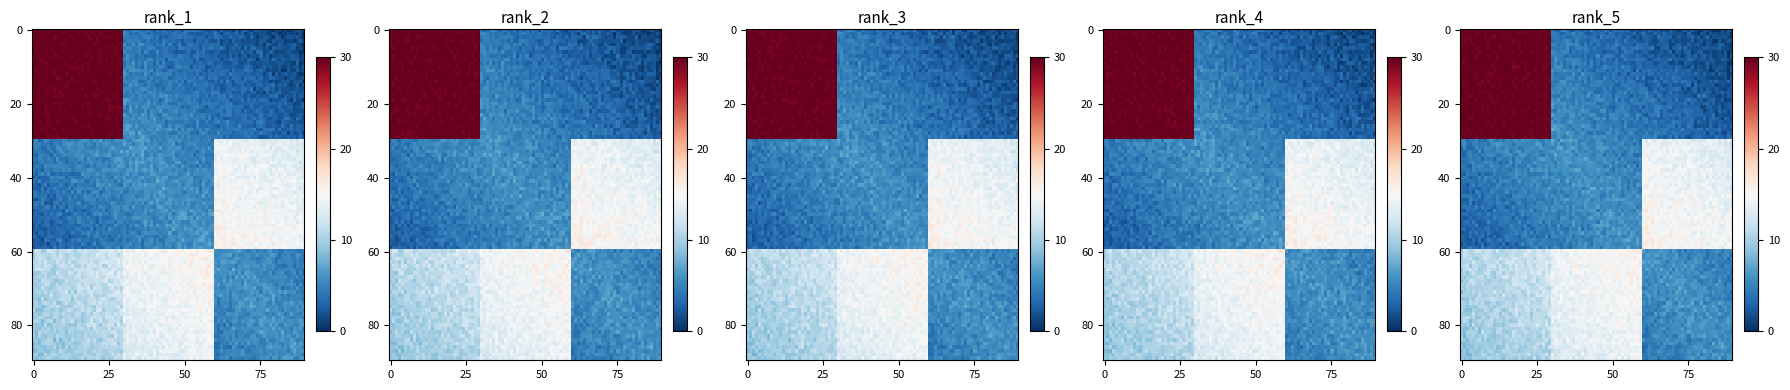

What is the difference between the maximum and second lowest values?

25